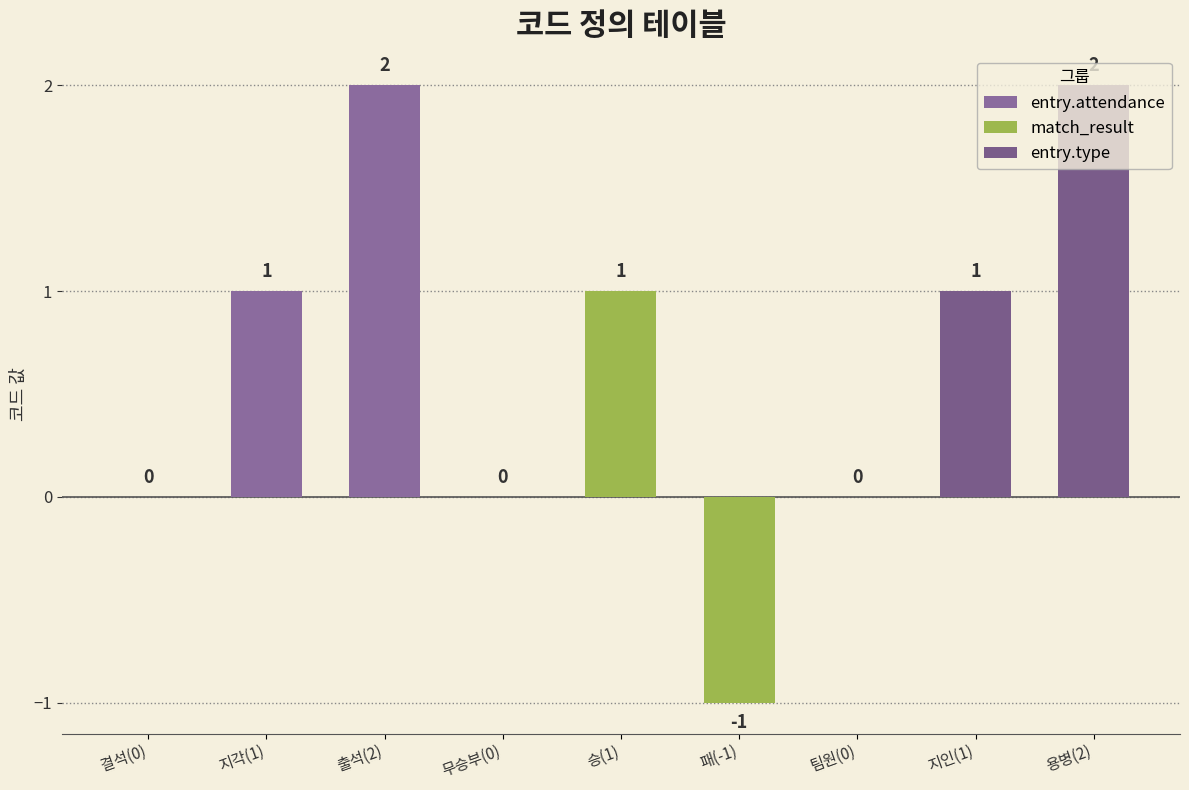

Count the entry.type values in the range 0 to 2.

3